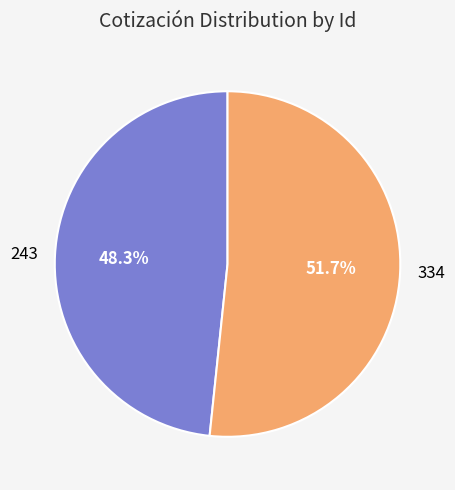

To the nearest percent, what is the combined percentage of 334 and 243?

100%